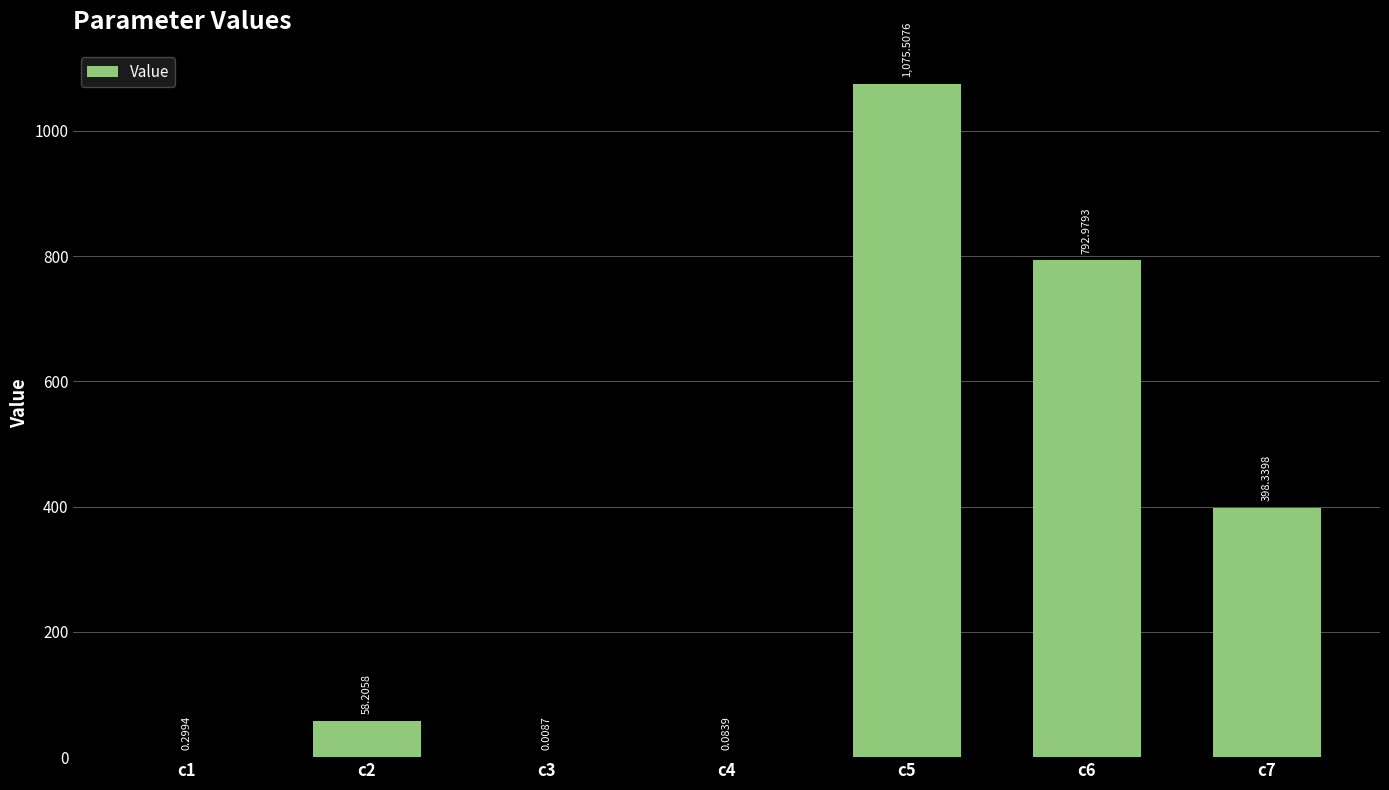

What is the sum of all values?

2325.4